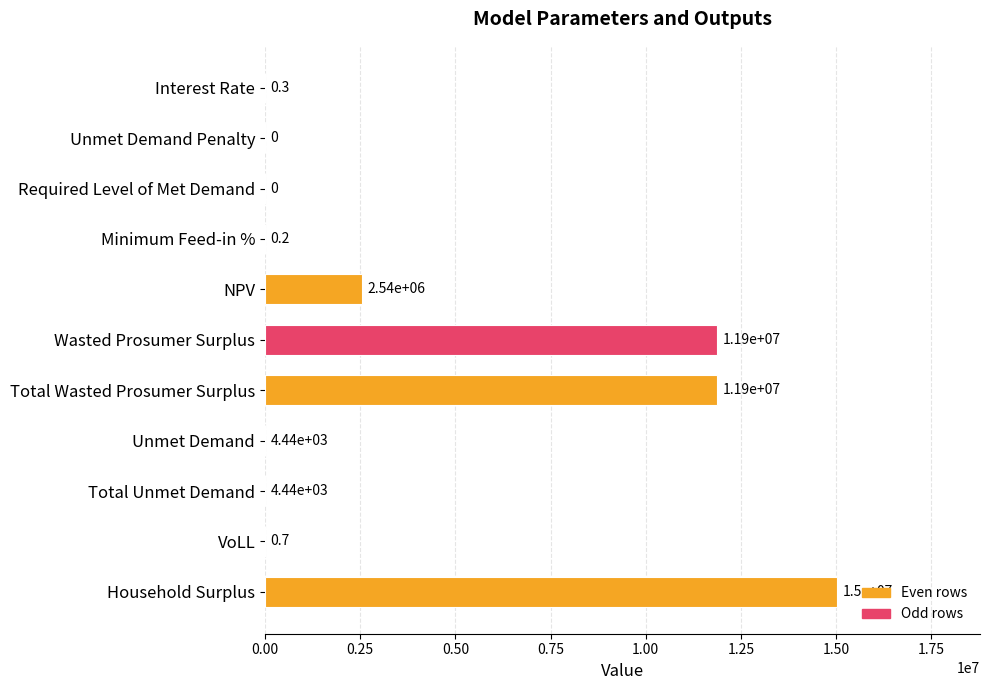

How many data points are above 4444?

6